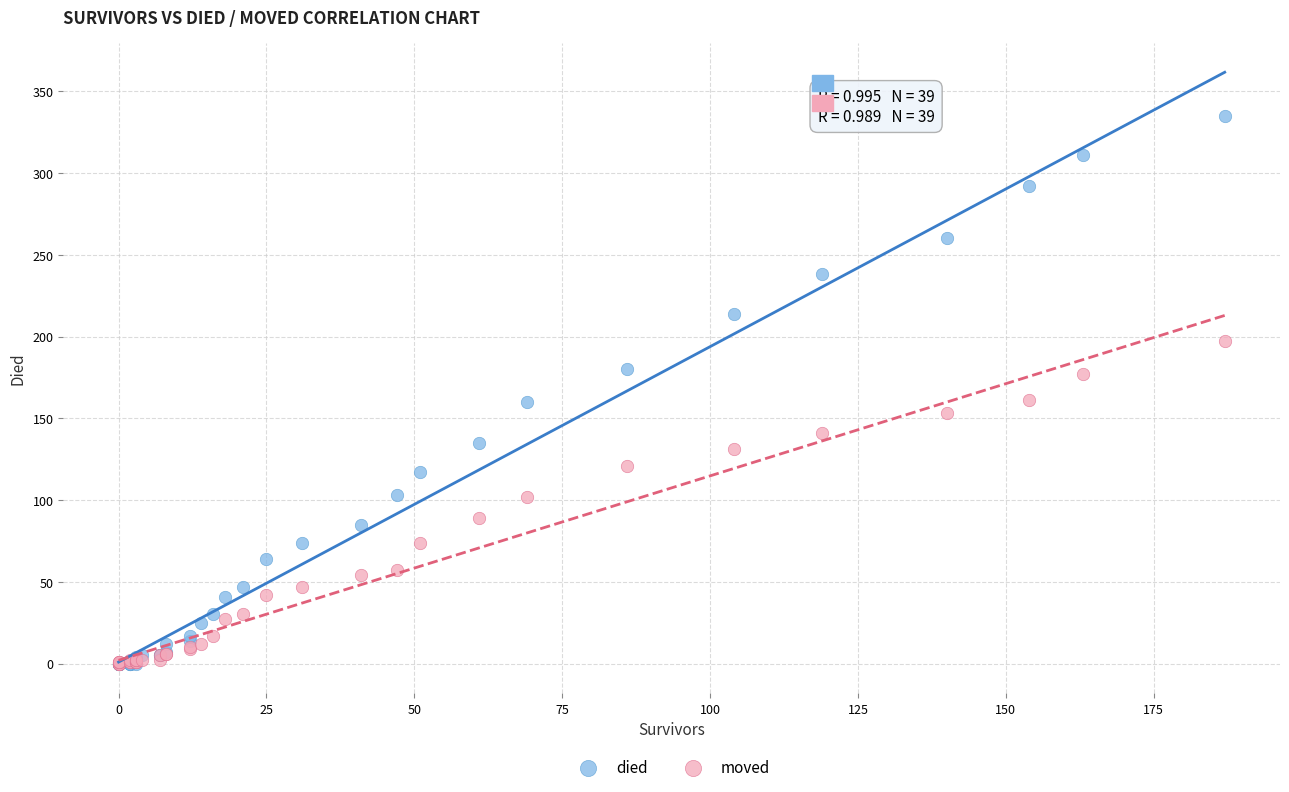

Which series has the widest spread of Y values?

died